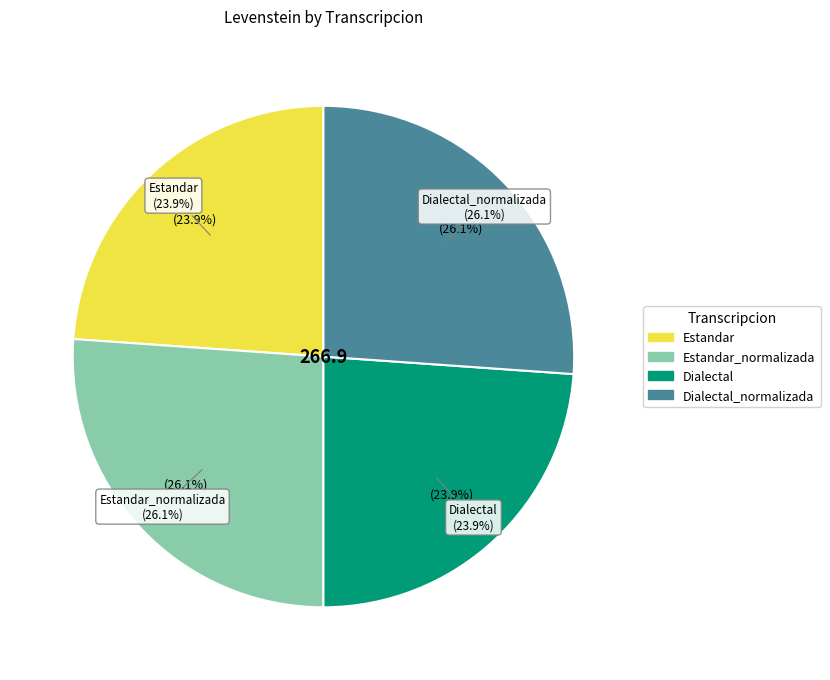

Is it true that Estandar_normalizada is 35% of the pie?

False